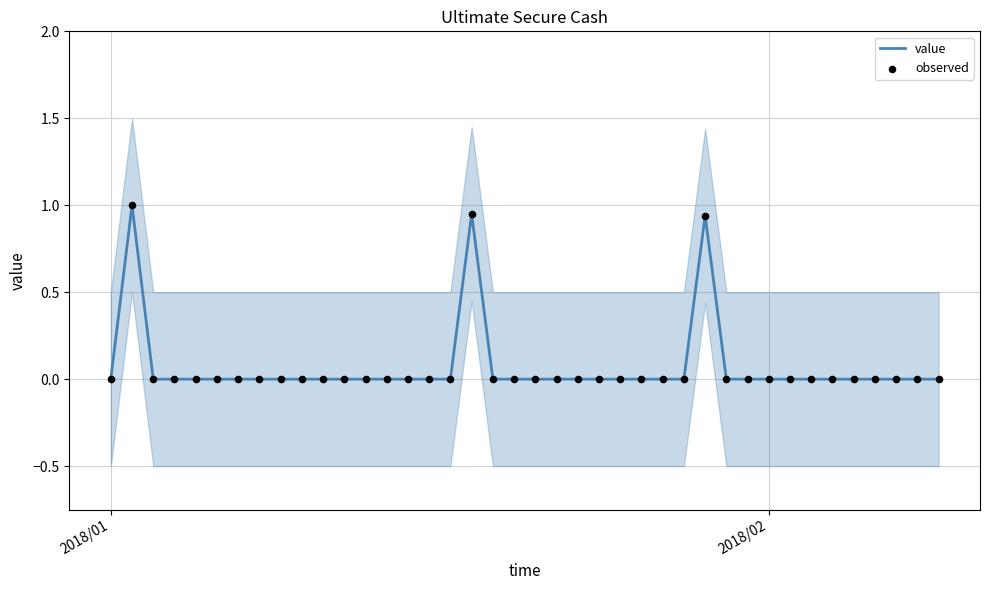

What are all the series names shown in the legend?

value, observed